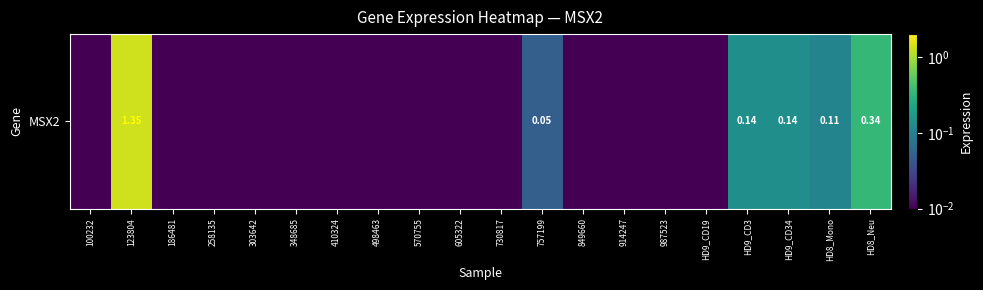

Which category has the highest value across all series?

123804